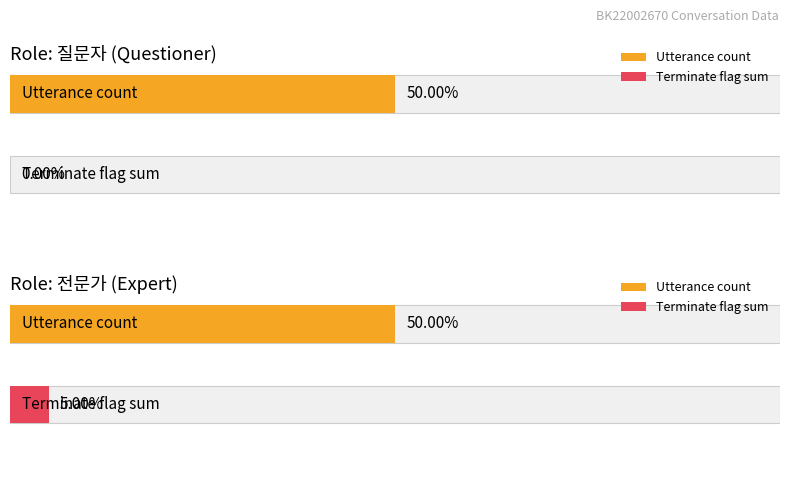

Between 2 and 7, which is larger?

7